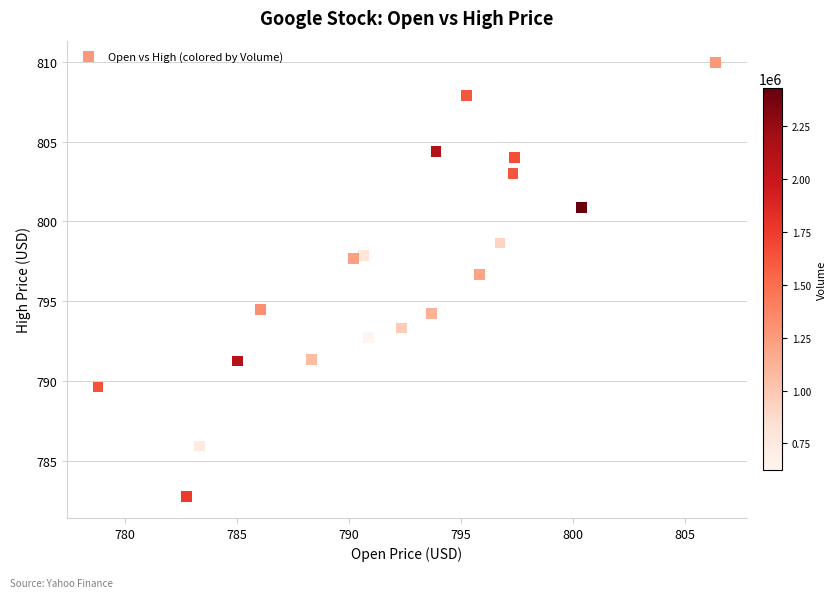

What Y value in the scatter plot is closest to 796?

796.7